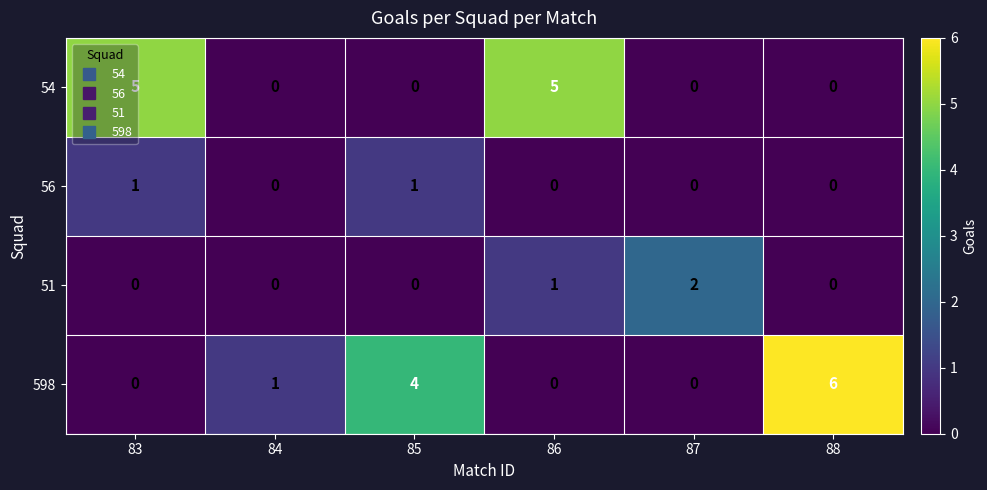

What is the total value across all series at 83?

6